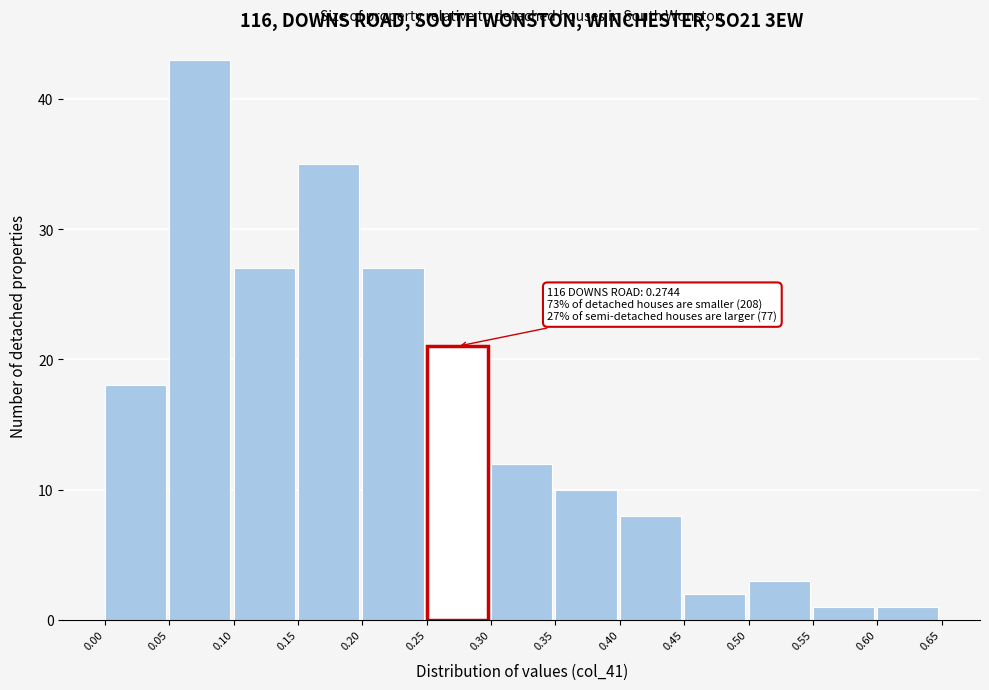

Over which range of the x-axis is the bar tallest?

0.05 to 0.10